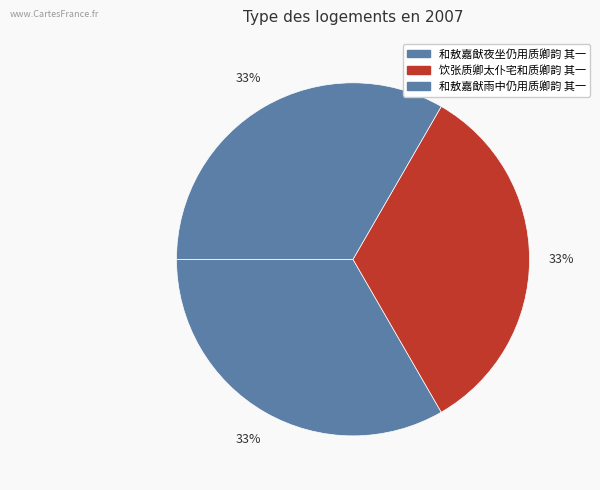

Is there any slice that represents more than half of the pie?

No